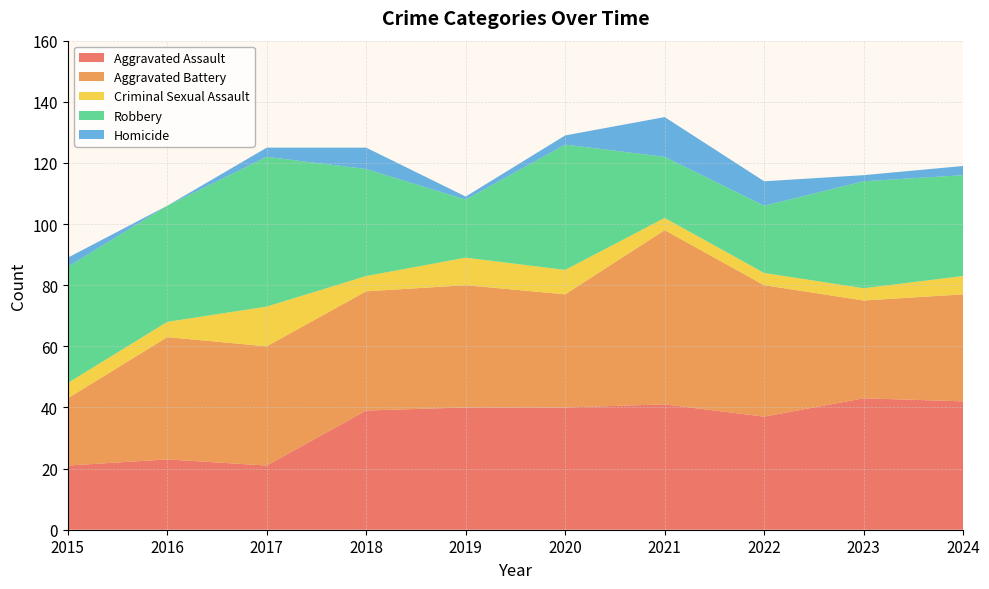

Reading right to left, what are all the values shown in this chart?

Aggravated Assault: 2024=42	2023=43	2022=37	2021=41	2020=40	2019=40	2018=39	2017=21	2016=23	2015=21
Aggravated Battery: 2024=35	2023=32	2022=43	2021=57	2020=37	2019=40	2018=39	2017=39	2016=40	2015=22
Criminal Sexual Assault: 2024=6	2023=4	2022=4	2021=4	2020=8	2019=9	2018=5	2017=13	2016=5	2015=5
Robbery: 2024=33	2023=35	2022=22	2021=20	2020=41	2019=19	2018=35	2017=49	2016=38	2015=38
Homicide: 2024=3	2023=2	2022=8	2021=13	2020=3	2019=1	2018=7	2017=3	2016=0	2015=3